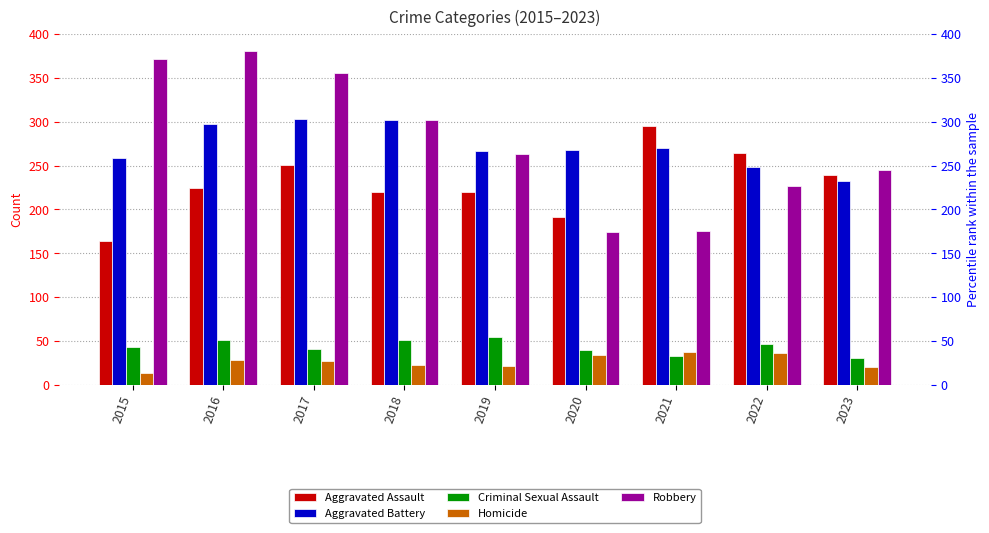

At which category does the chart reach its minimum across all series?

2015